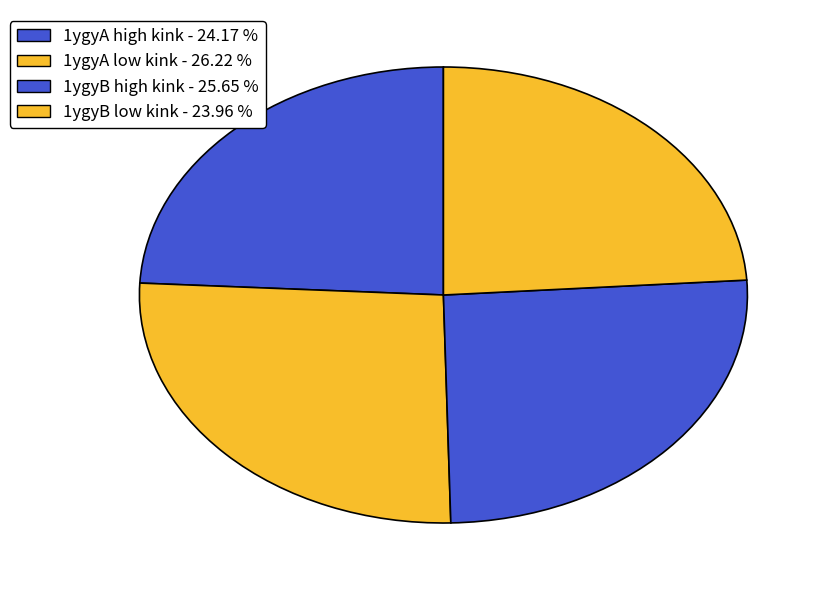

How many segments does this pie chart have?

4